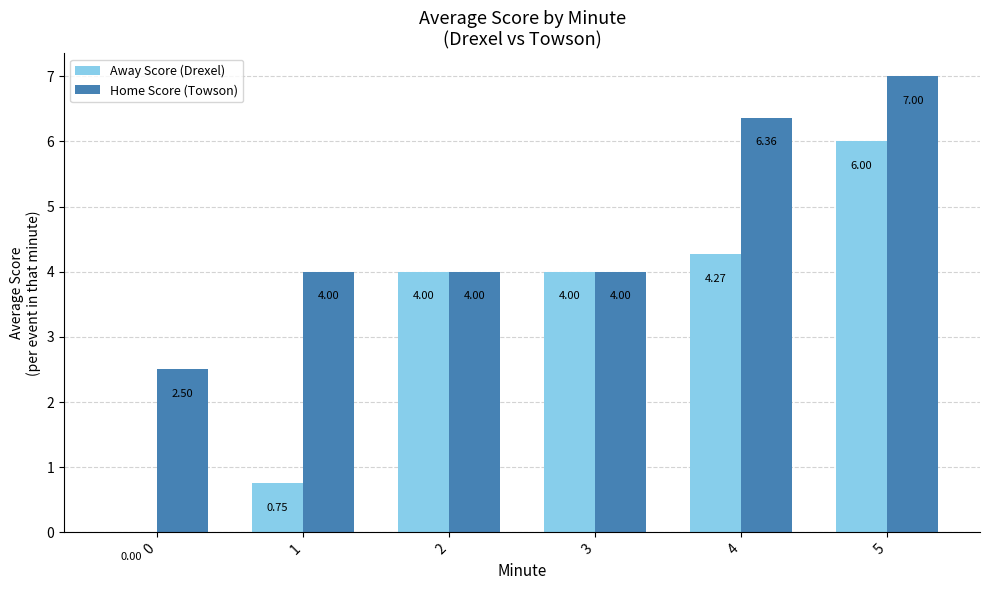

Which series has the largest range (max minus min)?

Away Score (Drexel)